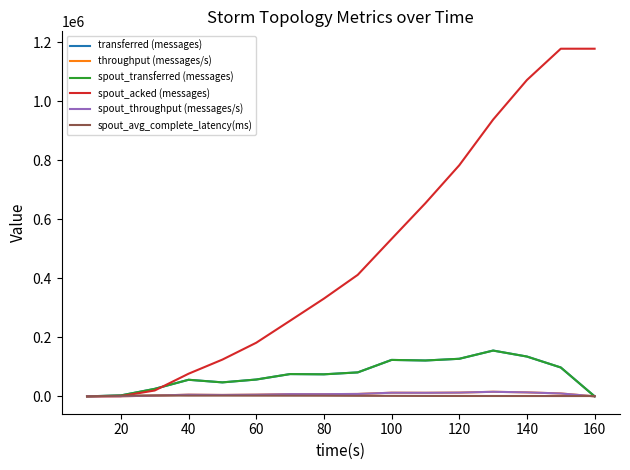

Does the chart have visible grid lines?

No